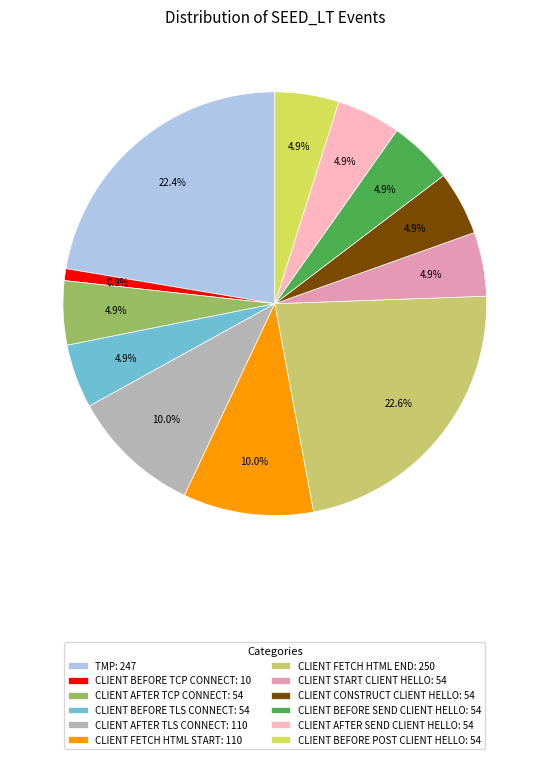

Count the number of slices in the pie.

12